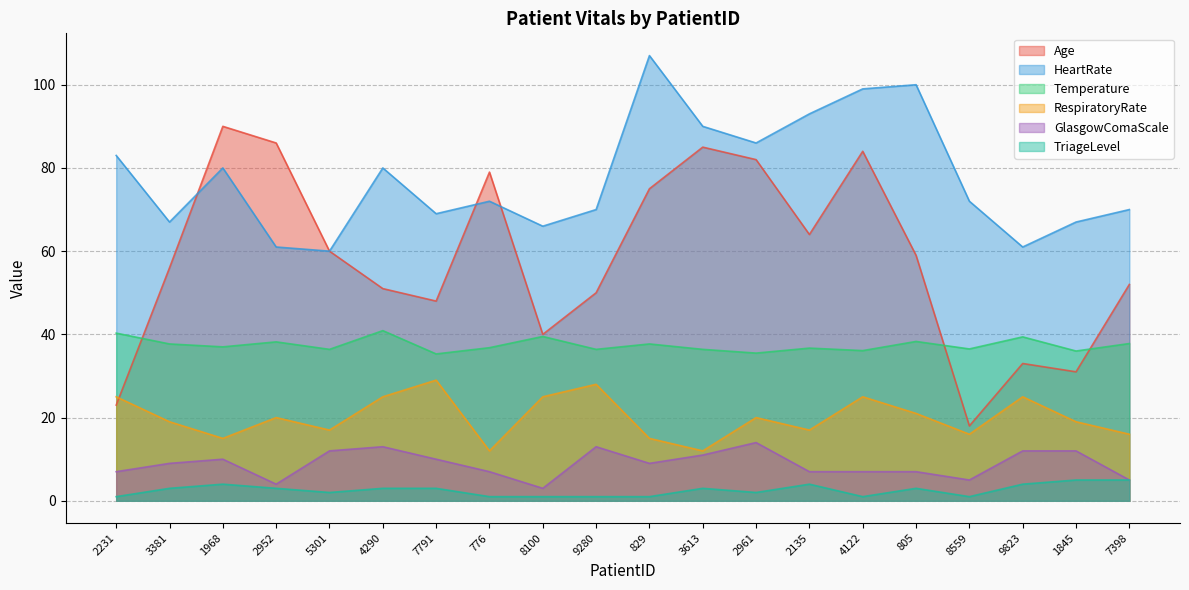

What are all the series names shown in the legend?

Age, HeartRate, Temperature, RespiratoryRate, GlasgowComaScale, TriageLevel